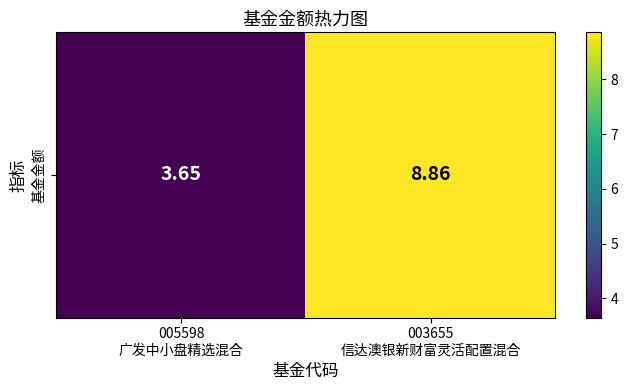

List the labels in order of value, largest first.

003655
信达澳银新财富灵活配置混合, 005598
广发中小盘精选混合